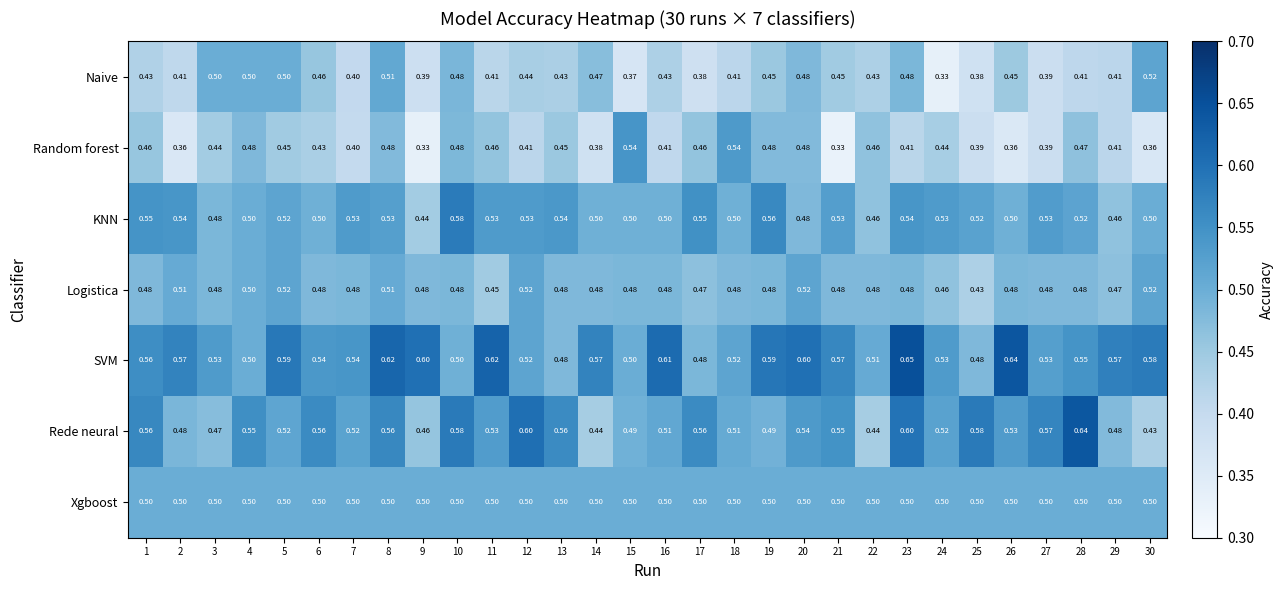

At 25, list the series in order from smallest to largest.

Naive, Random forest, Logistica, SVM, Xgboost, KNN, Rede neural